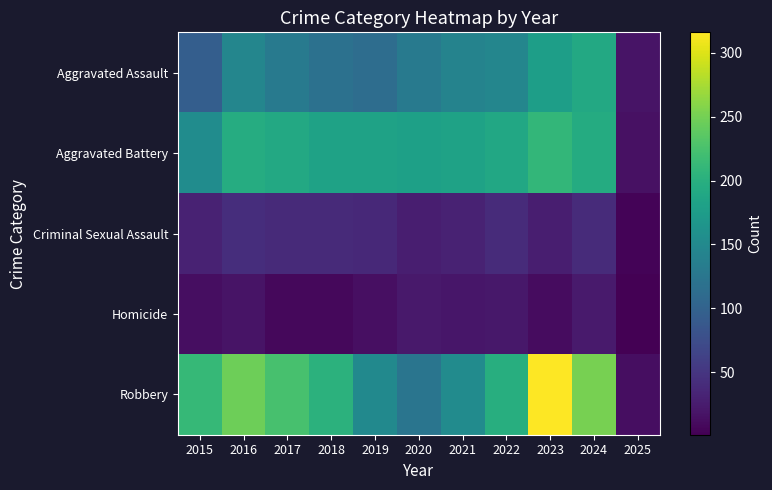

What is the spread (max minus min) of values at 2017?

216